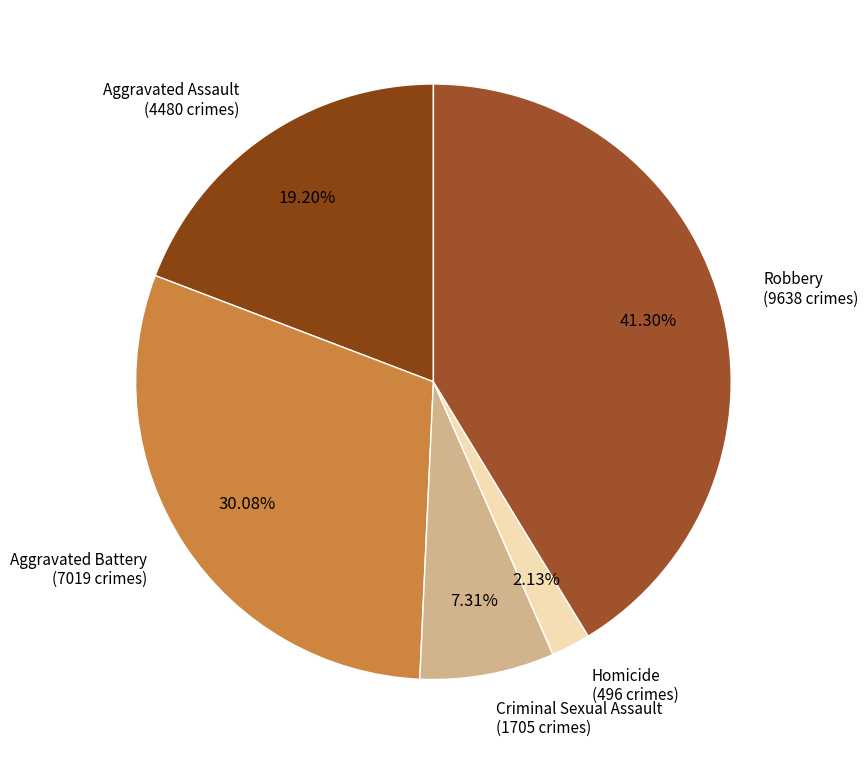

Is it true that Aggravated Battery is 39% of the pie?

False